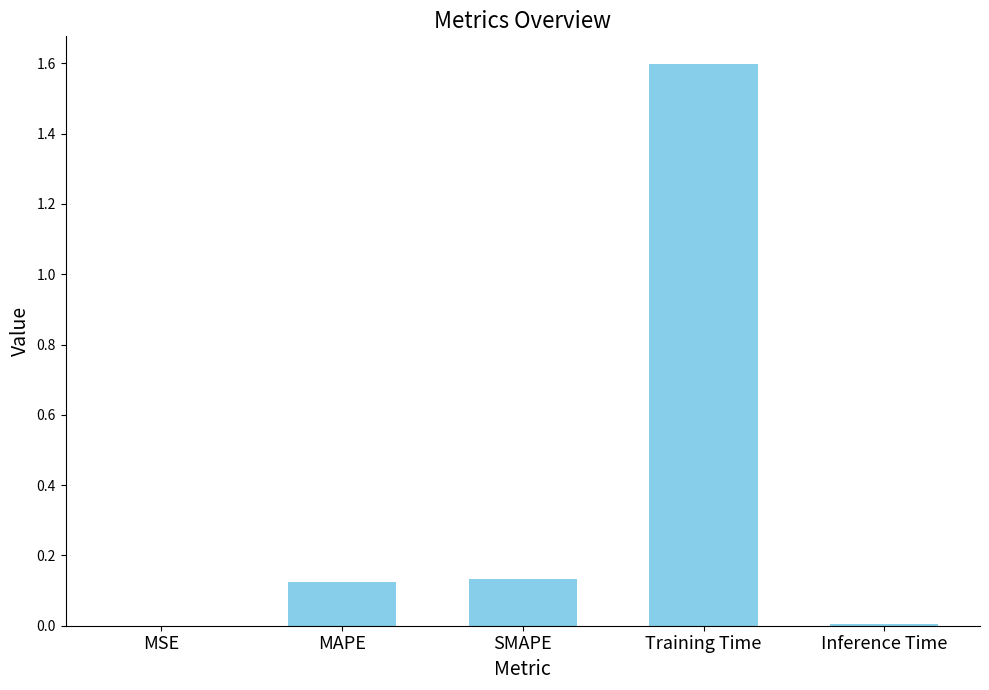

What is the maximum value shown in the chart?

1.6